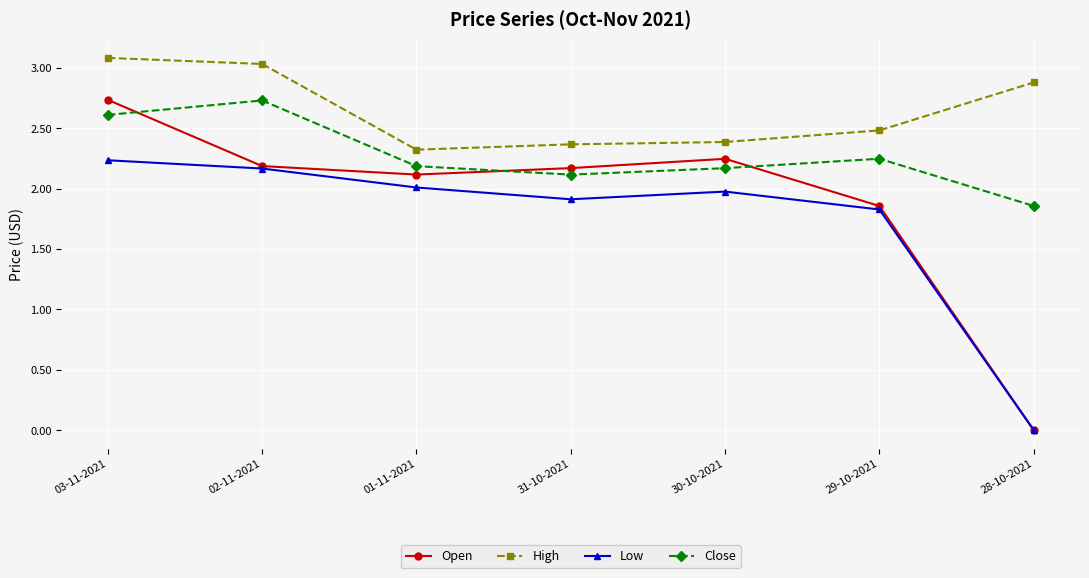

True or false: Low and Close cross at least once.

False